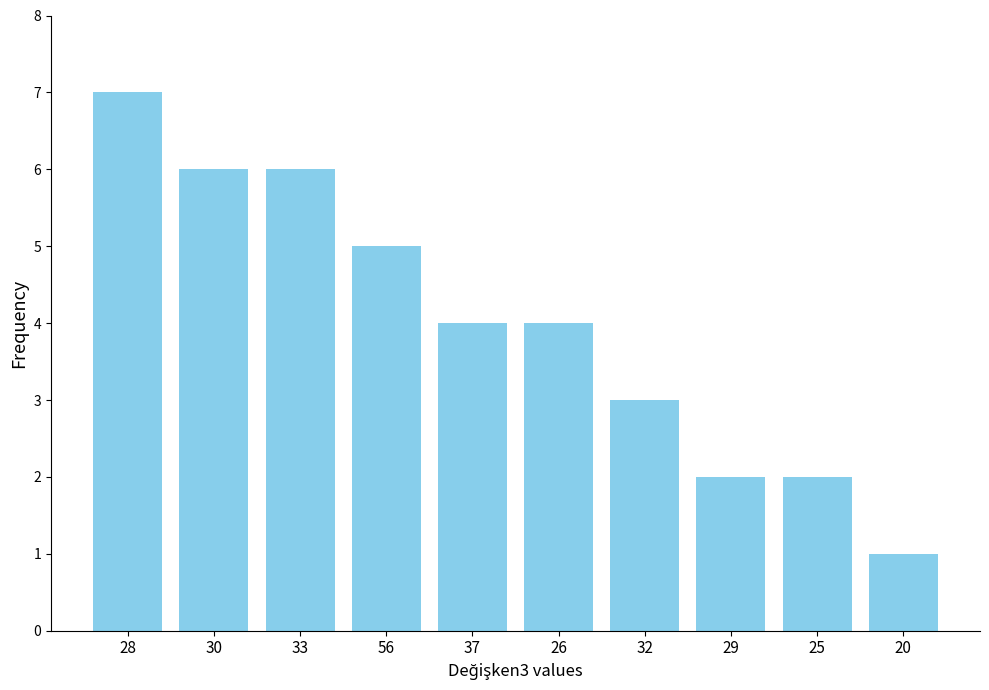

How many series are shown in this chart?

1